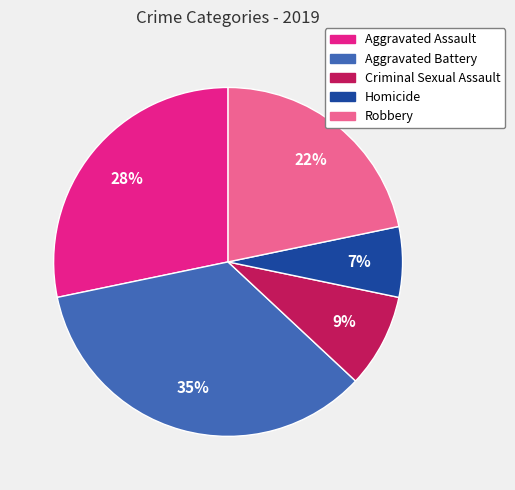

True or false: Aggravated Battery accounts for 23% of the total.

False